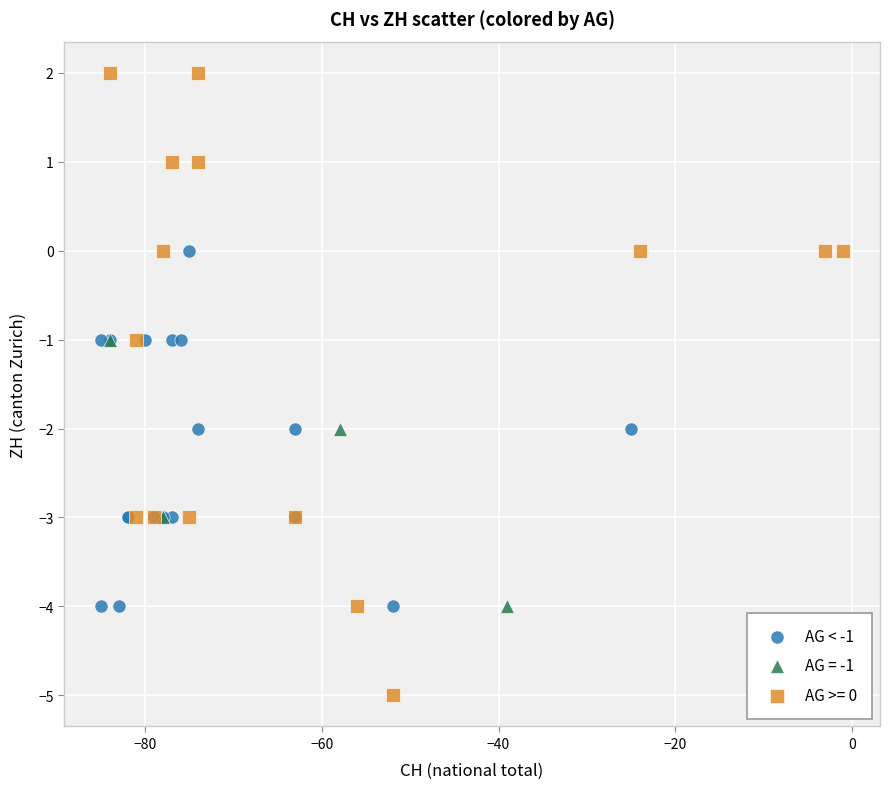

Which series reaches the maximum Y coordinate?

AG >= 0